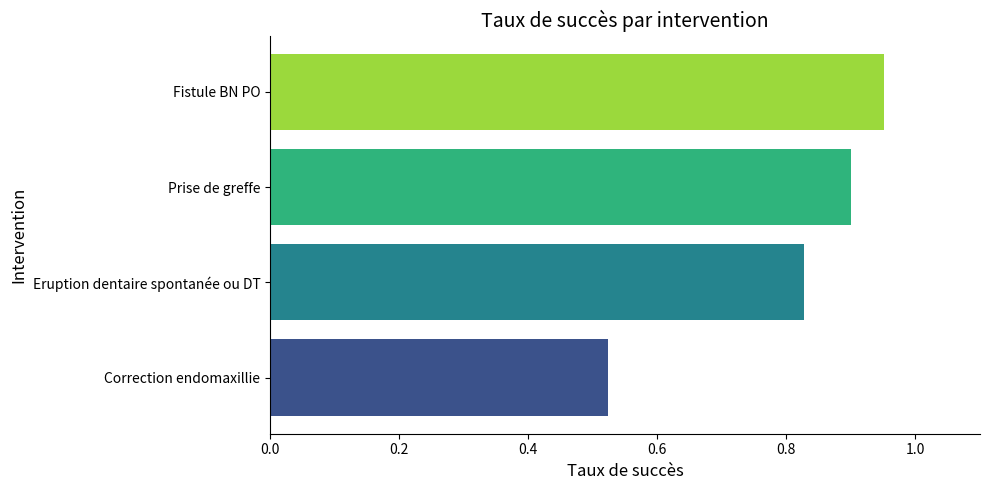

At which category does the chart reach its peak across all series?

Fistule BN PO